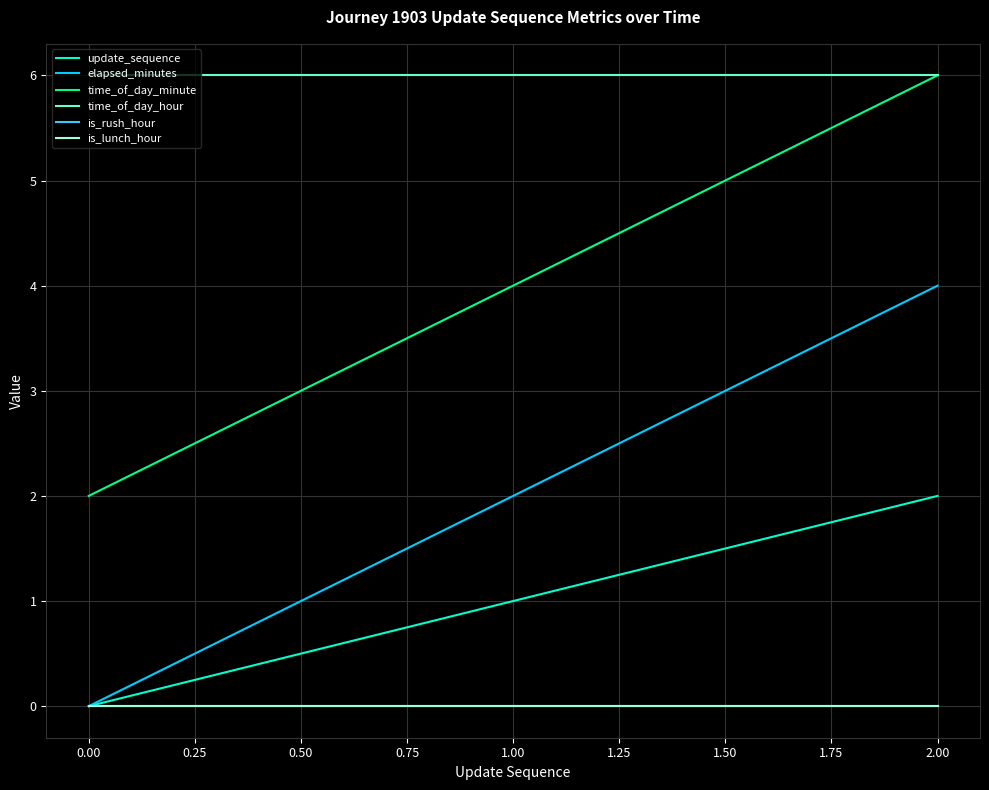

Does the chart display data point markers on the line(s)?

No